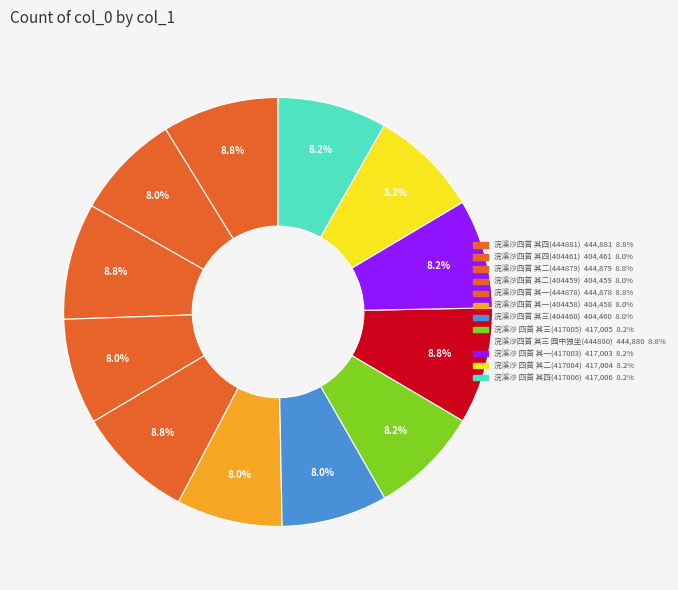

What percentage is NOT represented by 浣溪沙四首 其一(444878)?

91.2%